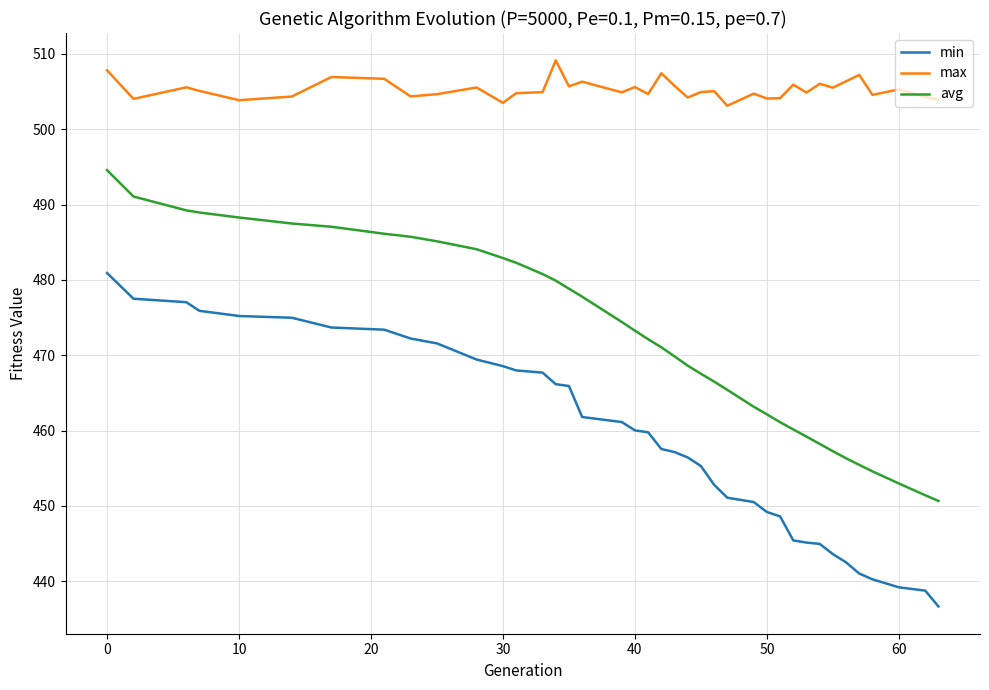

What is the highest value of the avg series?

494.6